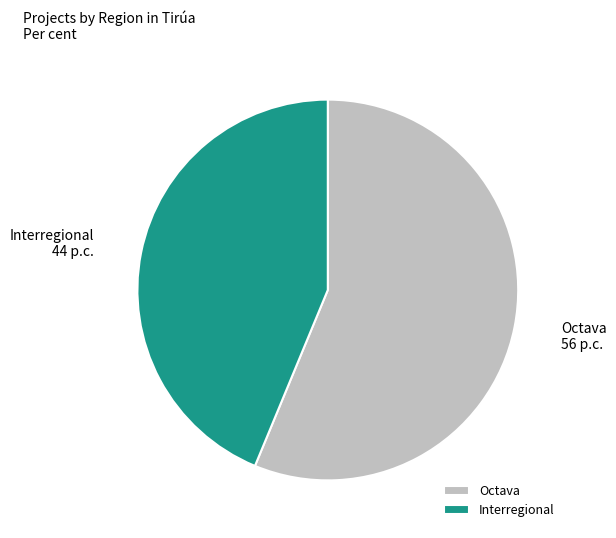

What is the majority slice?

Octava